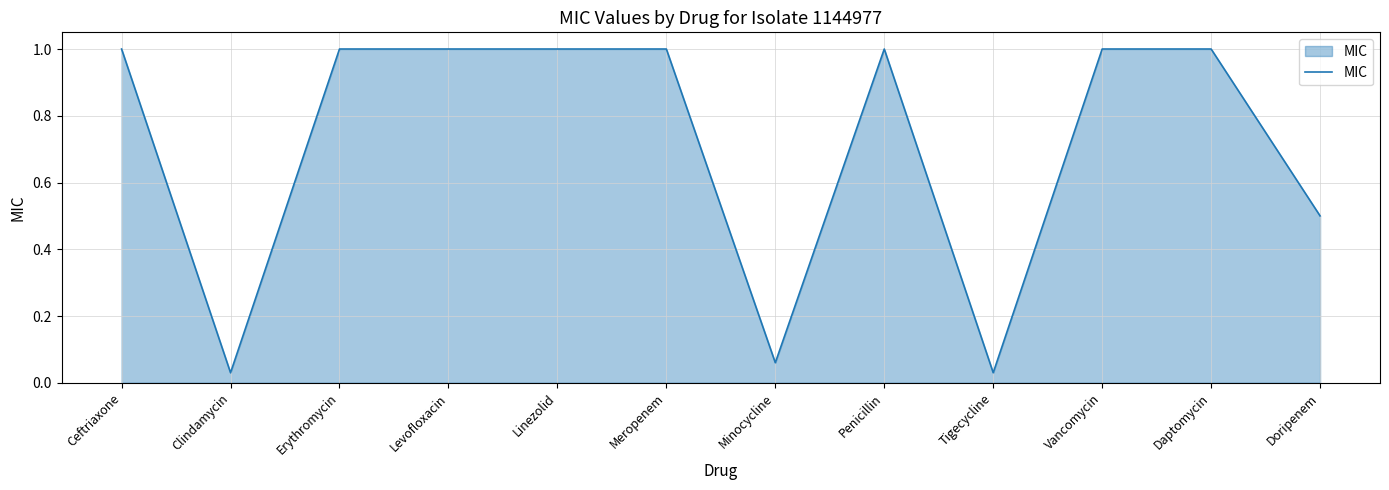

Read the value at Daptomycin.

1.0